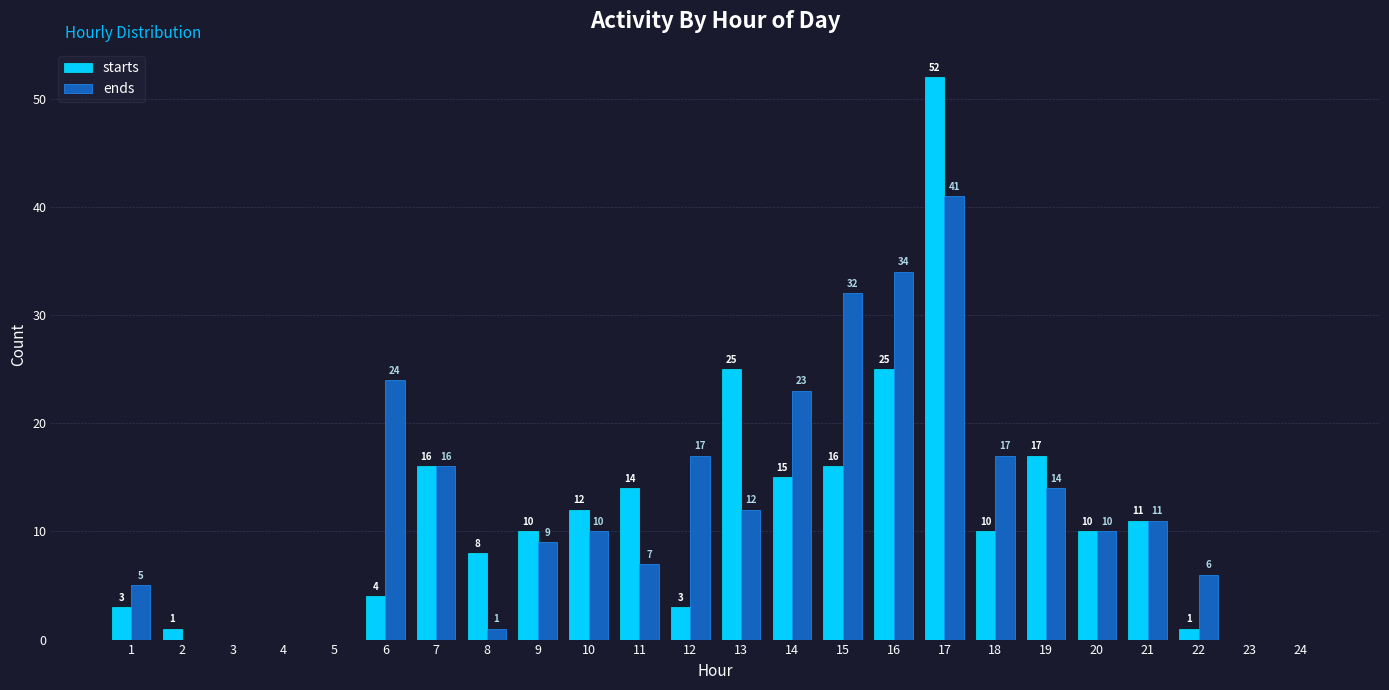

What is the difference between the ends values at 2 and 11?

7